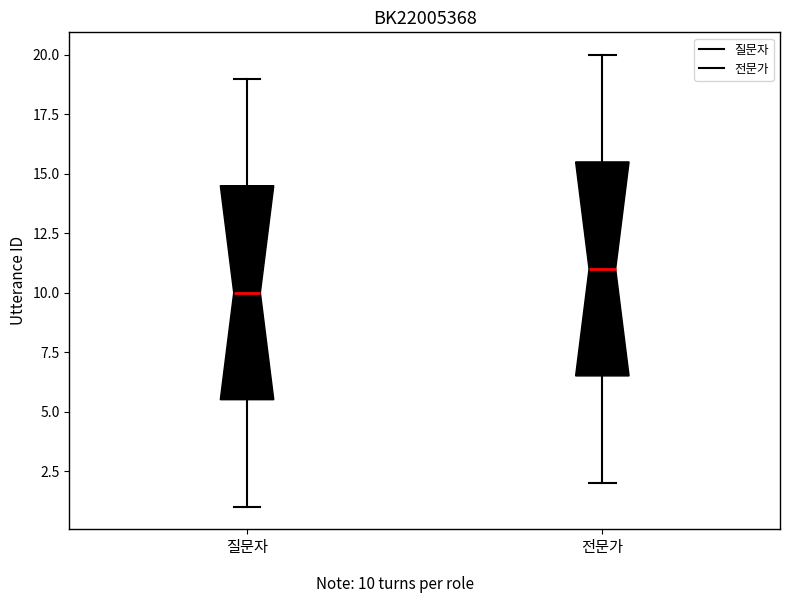

Reading left to right, transcribe this box plot: for each box, give where its median line is, the range the box spans, and where its two whiskers end, as read against the y-axis. The values are not printed on the chart, so give them approximately, as read against the axis.

질문자: median 10.0, box 5.5 to 14.5, whiskers 1.0 to 19.0
전문가: median 11.0, box 6.5 to 15.5, whiskers 2.0 to 20.0